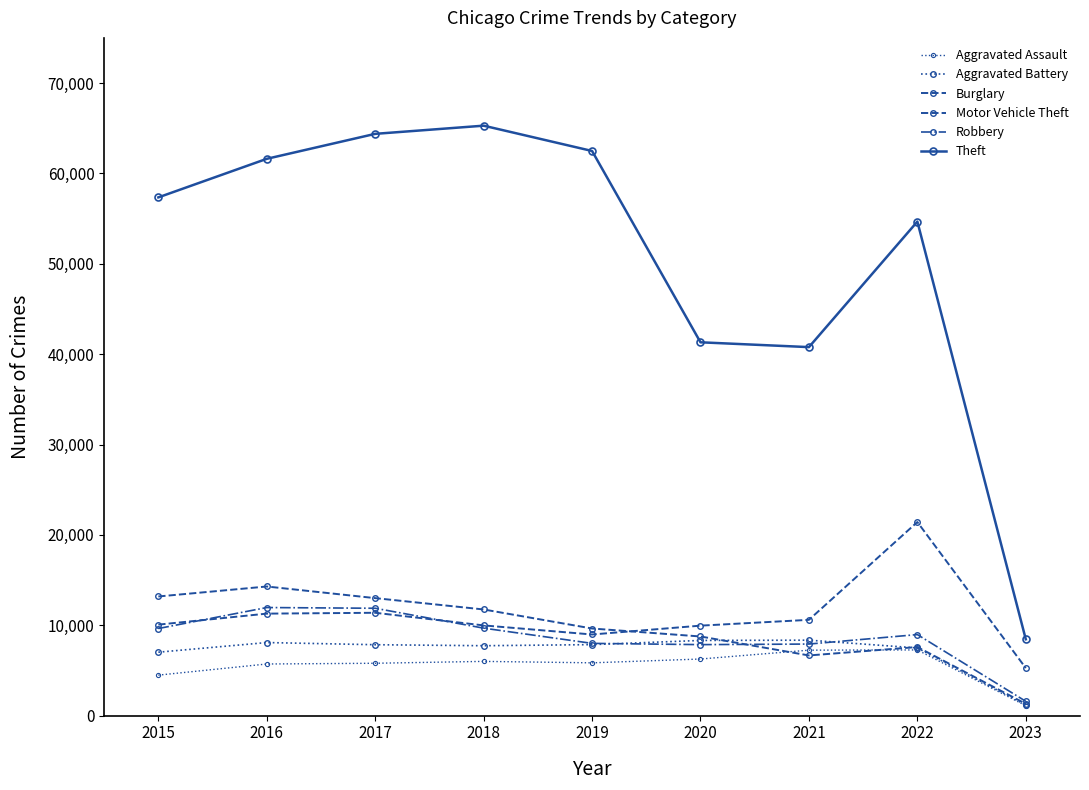

Which category has the highest value in the Robbery series?

2016